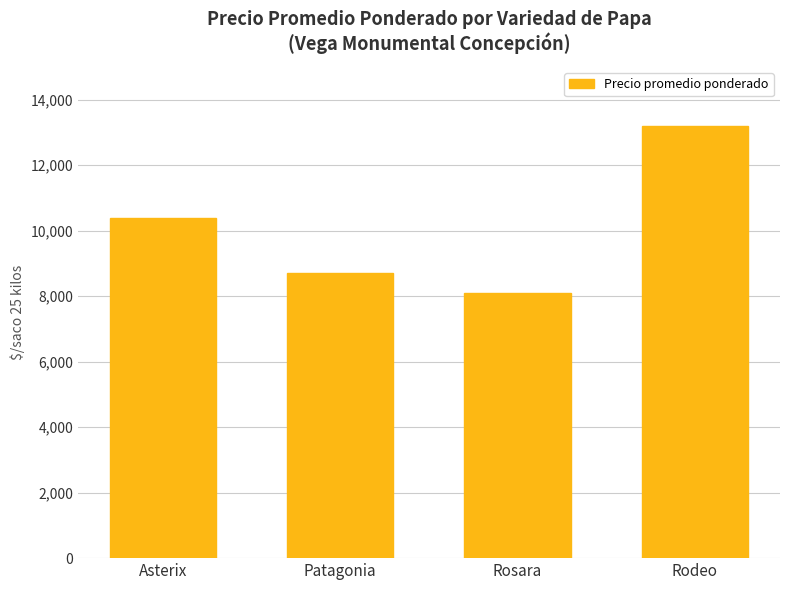

At which category does the chart reach its minimum across all series?

Rosara